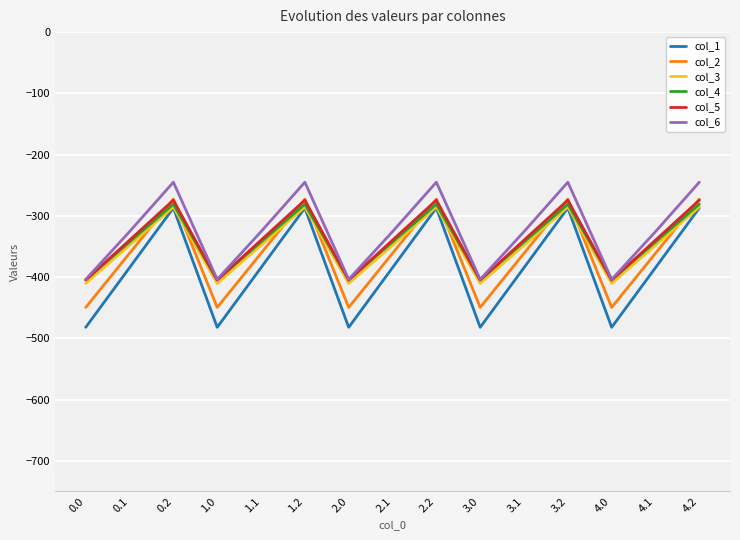

What is the sum of the col_4 values at 3.0 and 4.1?

-747.0